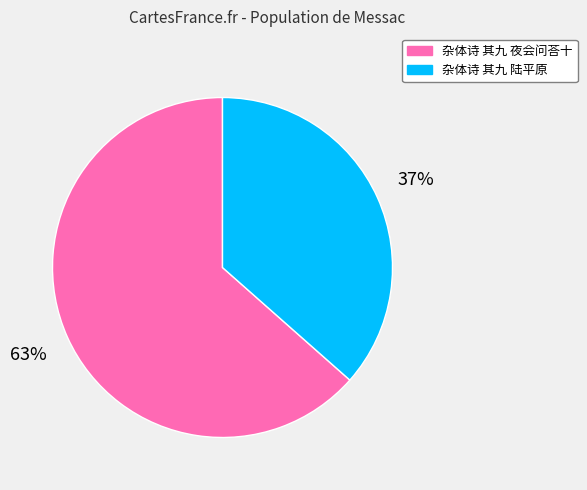

How many segments does this pie chart have?

2